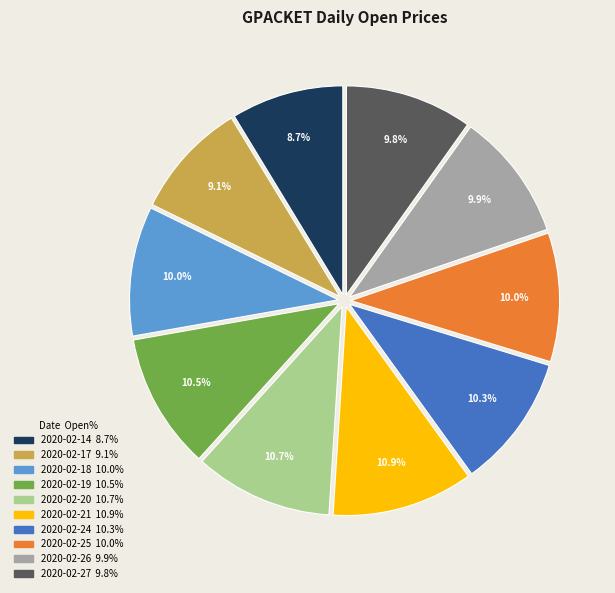

How many segments does this pie chart have?

10